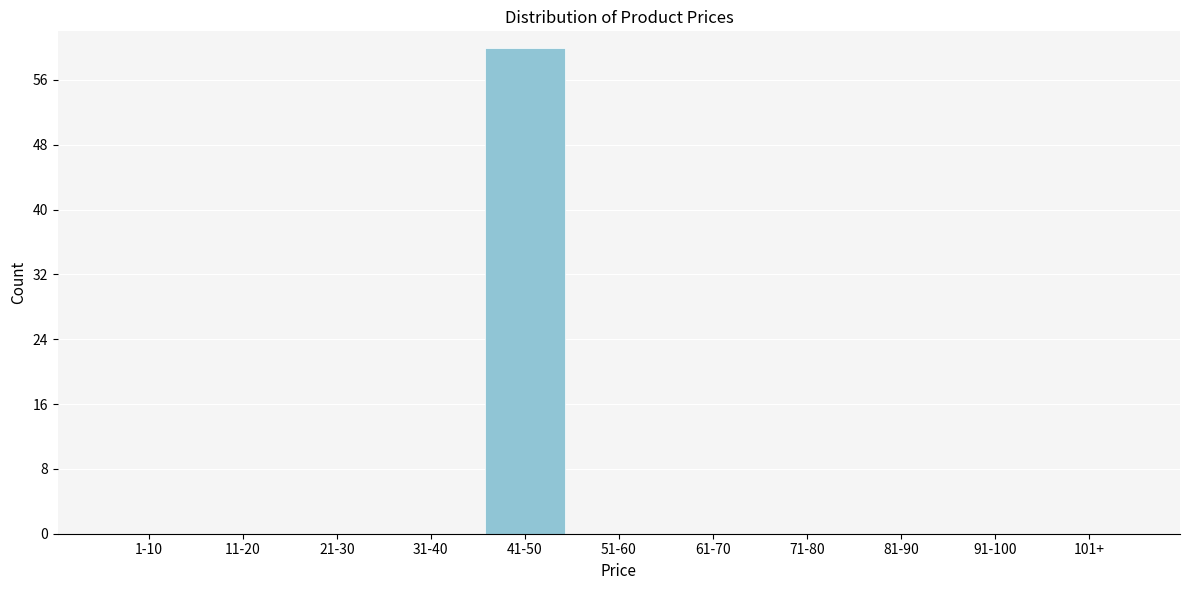

Reading left to right, transcribe all the data shown in this chart.

1-10=0	11-20=0	21-30=0	31-40=0	41-50=60	51-60=0	61-70=0	71-80=0	81-90=0	91-100=0	101+=0